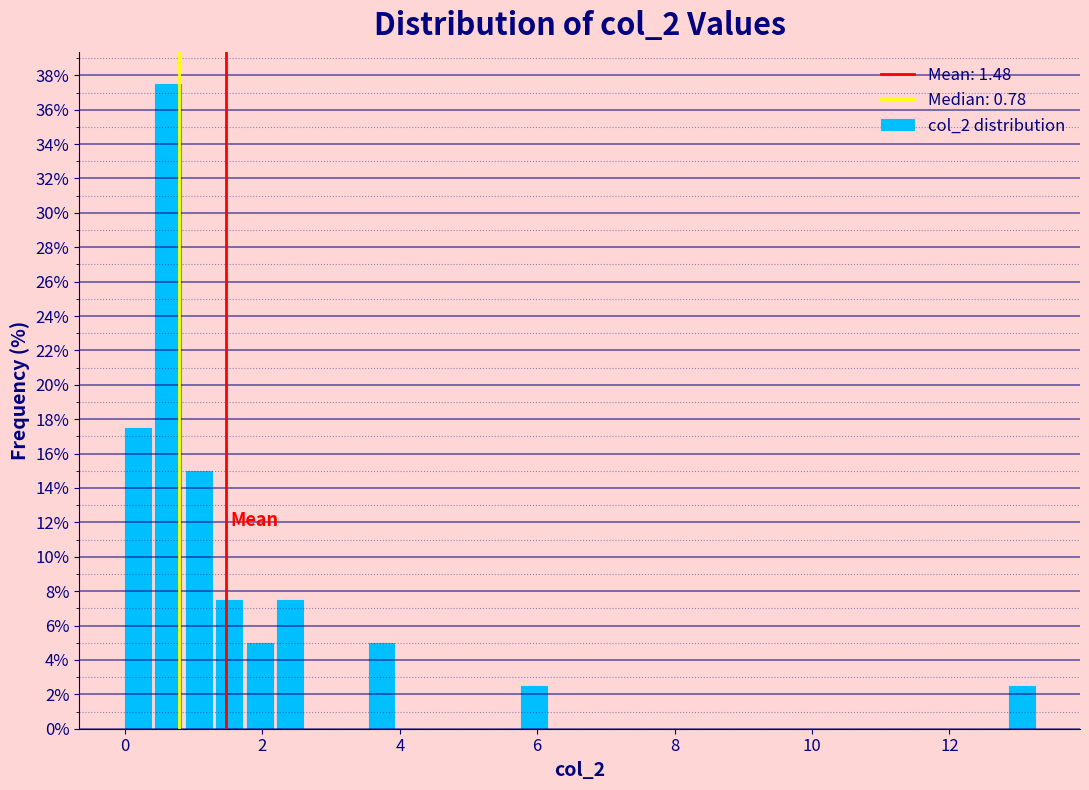

Read against the x-axis, roughly where is the centre of the tallest bar?

0.6